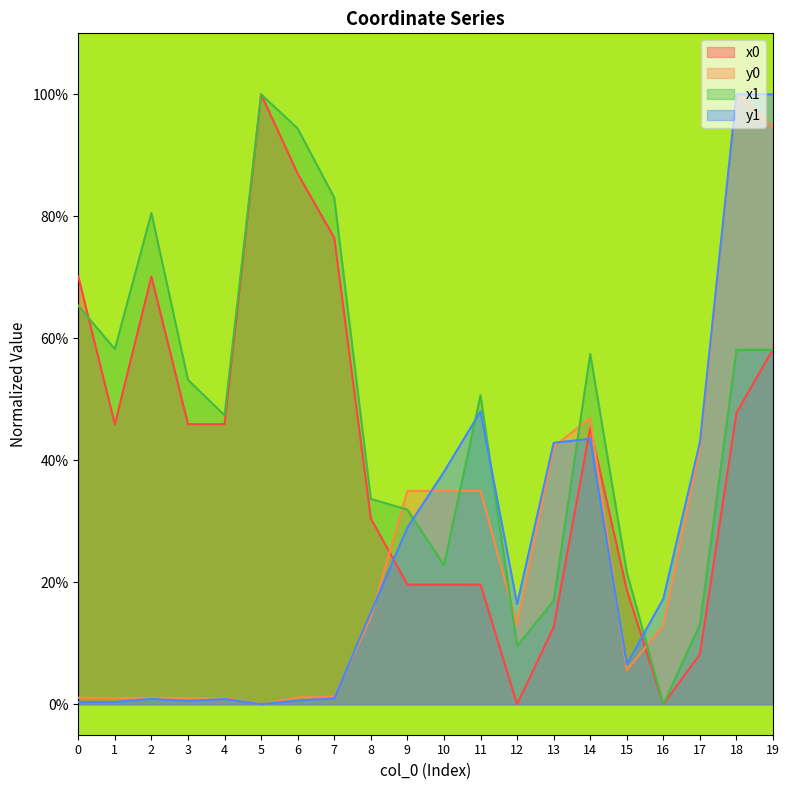

What is the value of the y0 point at the 20th from the left?

0.9